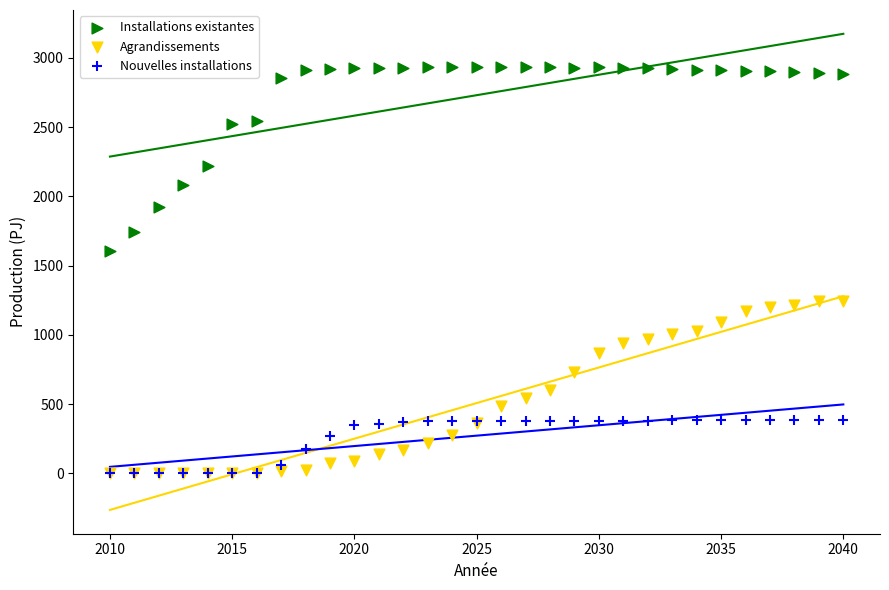

In the Installations existantes series, what Y value is closest to 2272?

2222.8